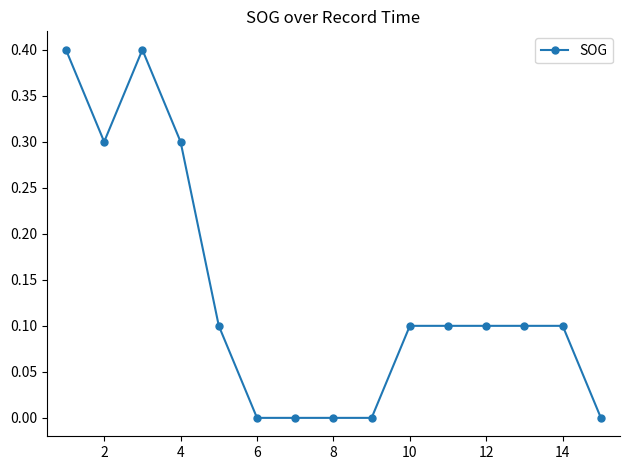

What is the greatest value displayed?

0.4